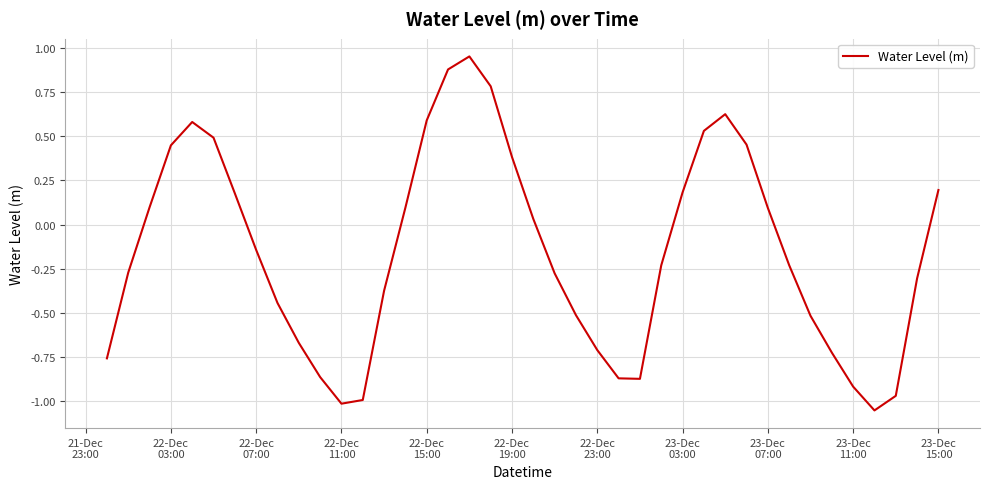

How many negative values are there?

22